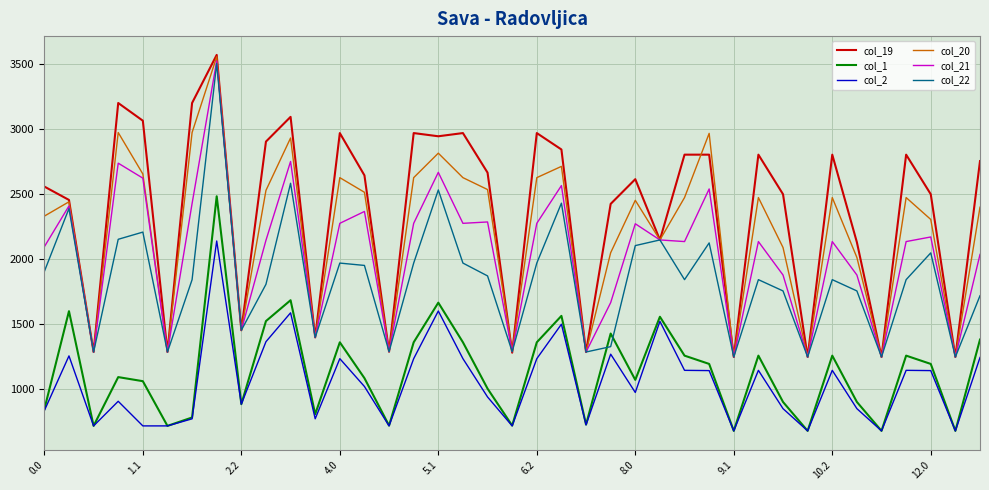

After their last crossing, which series has the higher values: col_22 or col_19?

col_19